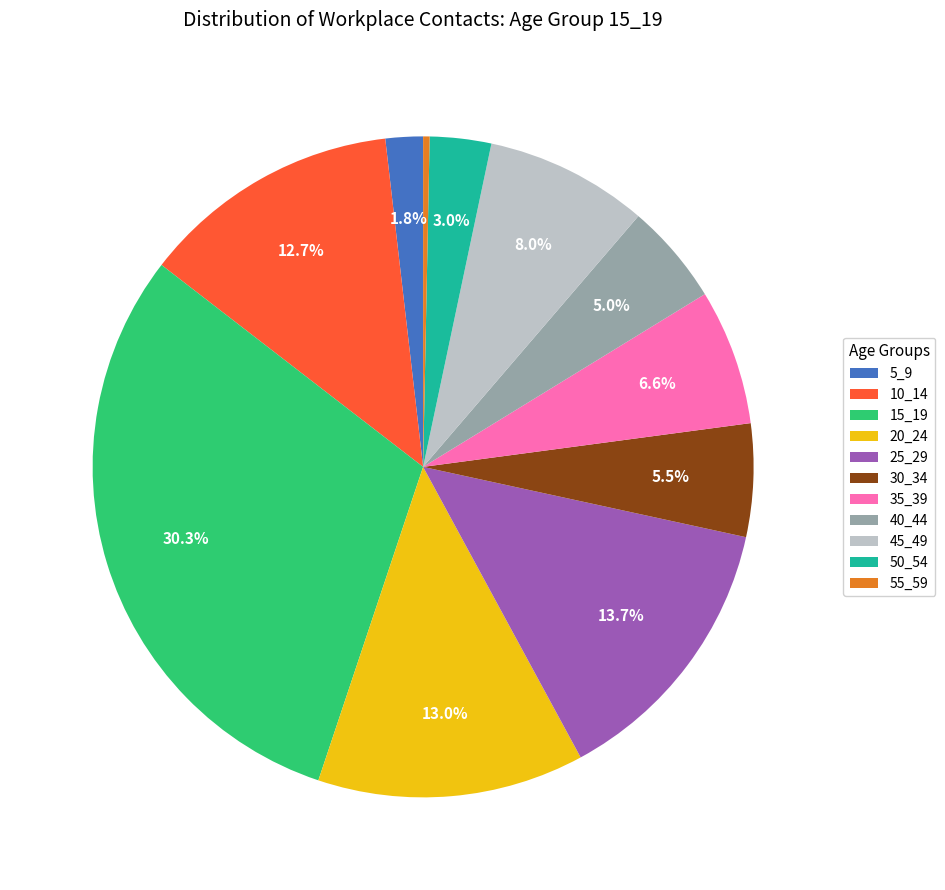

Between 20_24 and 25_29, which is larger?

25_29